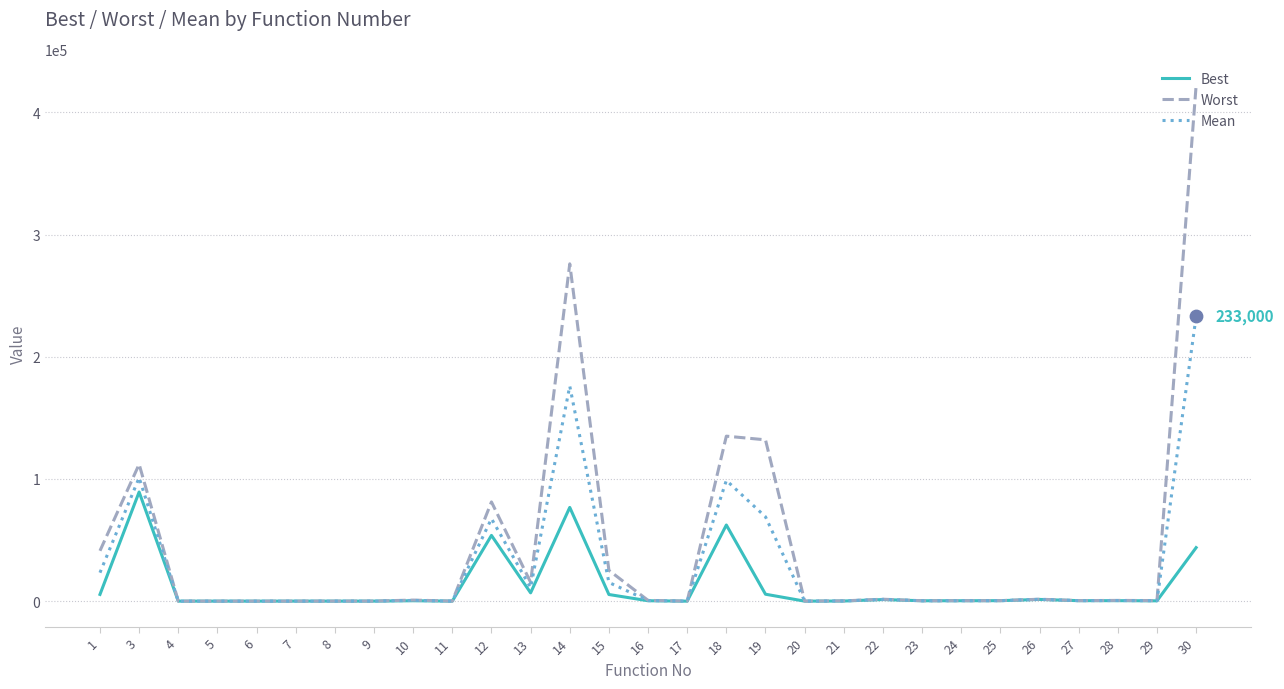

What is the total value across all series at 9?

128.4